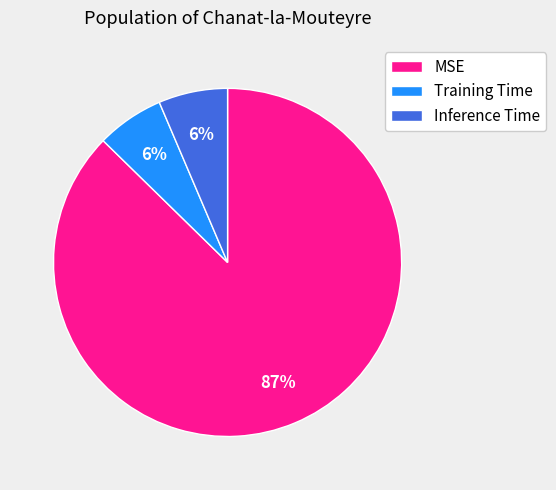

True or false: Inference Time accounts for 6% of the total.

True